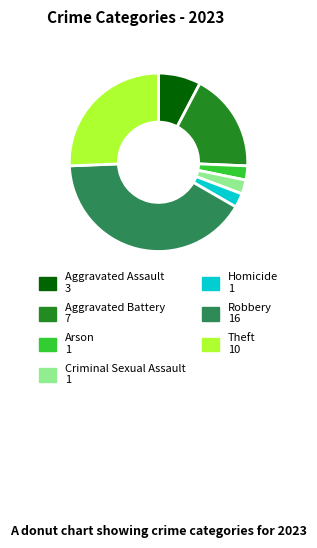

Which slice is the largest?

Robbery